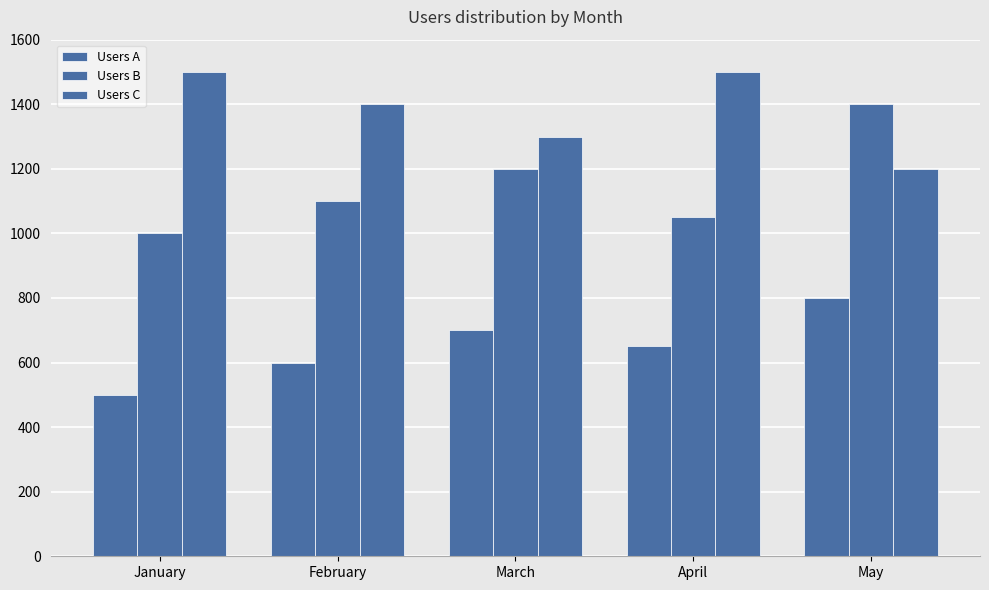

Are the bars grouped side by side (vs. stacked)?

Yes